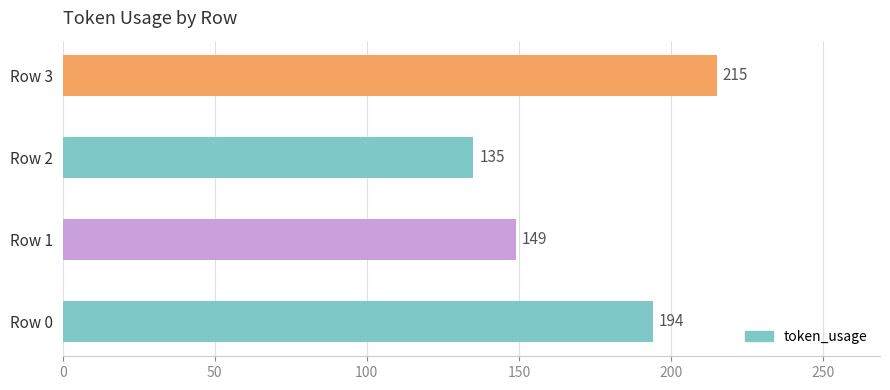

Reading bottom to top, extract all data points from this chart.

194	149	135	215